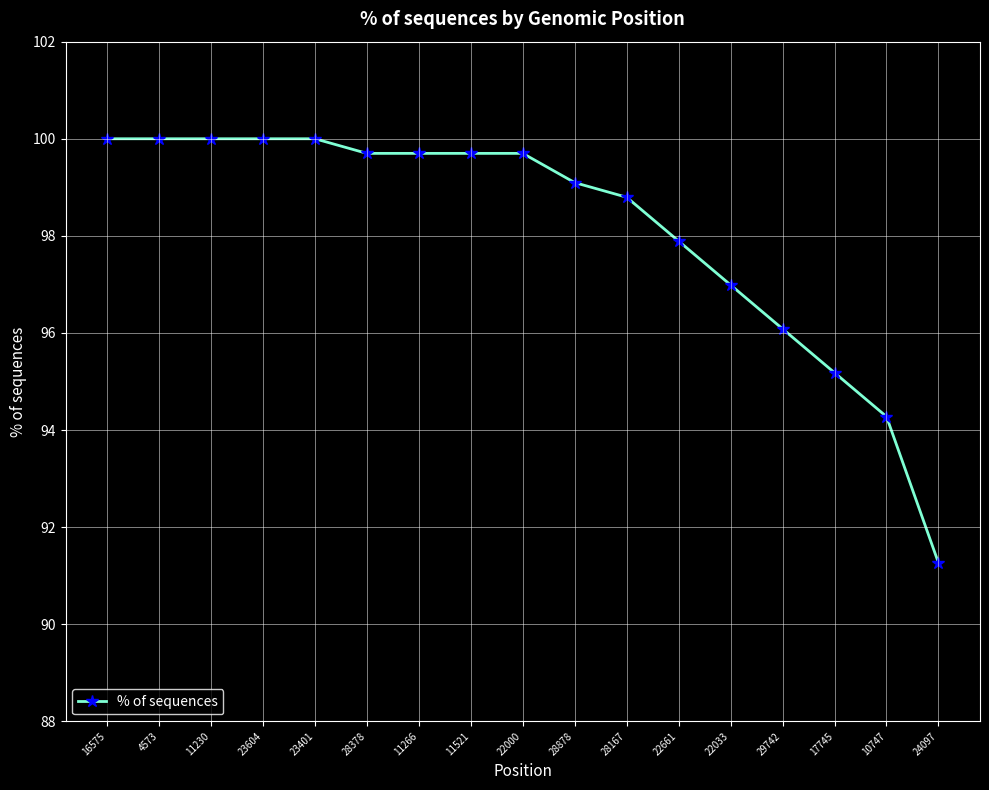

What is the difference between the maximum and minimum values?

8.7